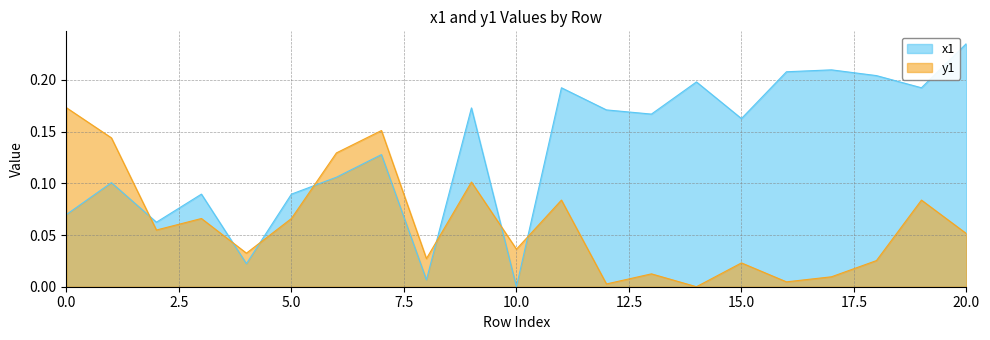

List the series in order of their peak value, lowest first.

y1, x1